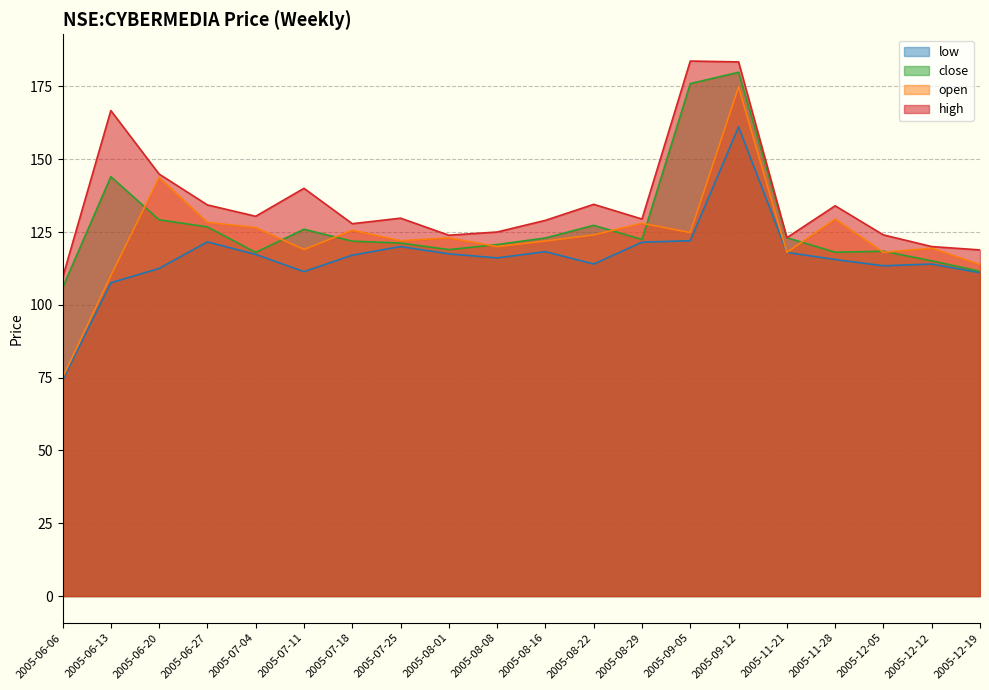

Which label corresponds to the largest value in the chart?

2005-09-05